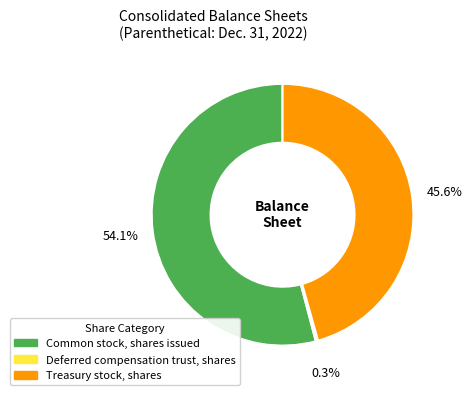

Which category accounts for the majority?

Common stock, shares issued